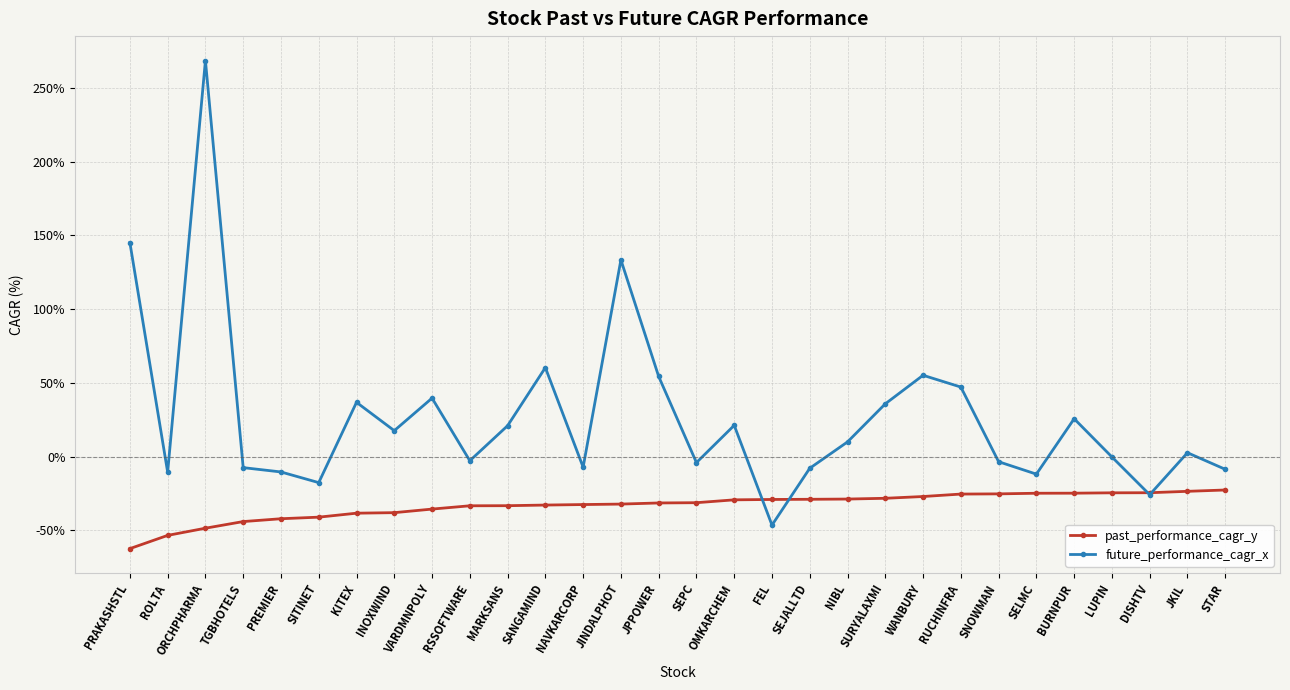

What is the greatest value displayed?

268.5